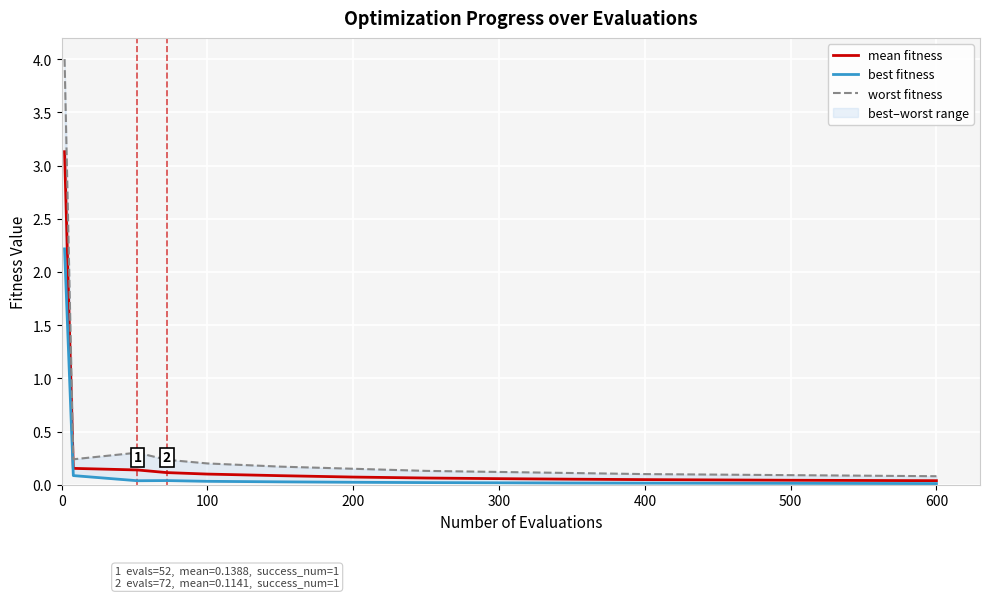

Rank the series by their average value, from highest to lowest.

worst fitness, mean fitness, best fitness